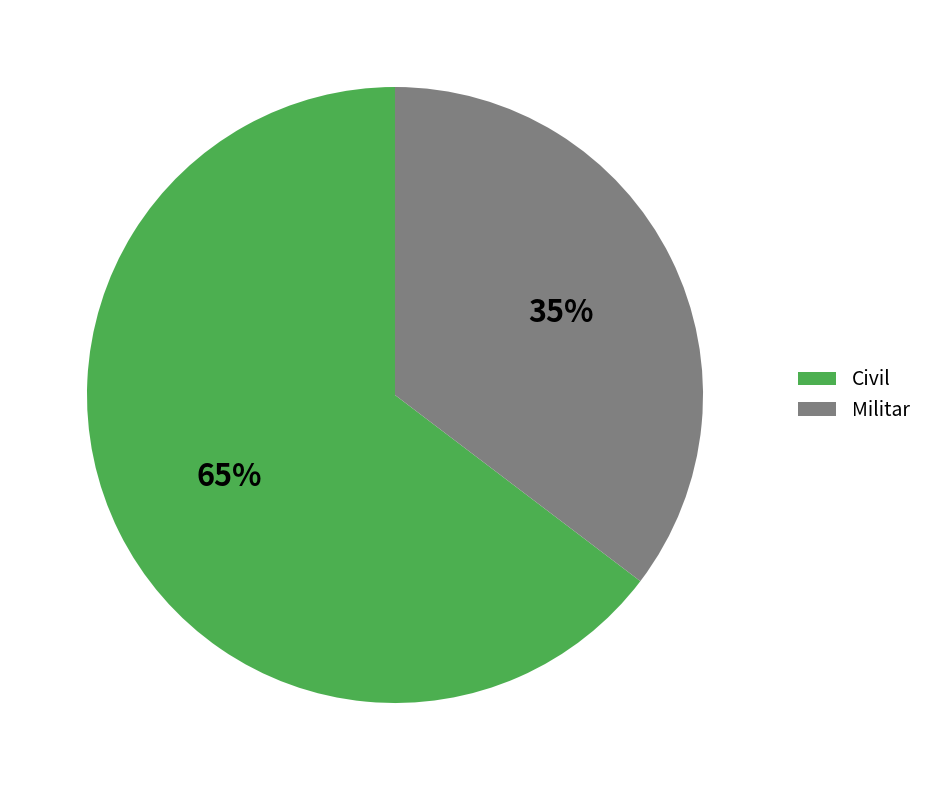

What is the ratio of the value at Militar to the value at Civil?

0.5